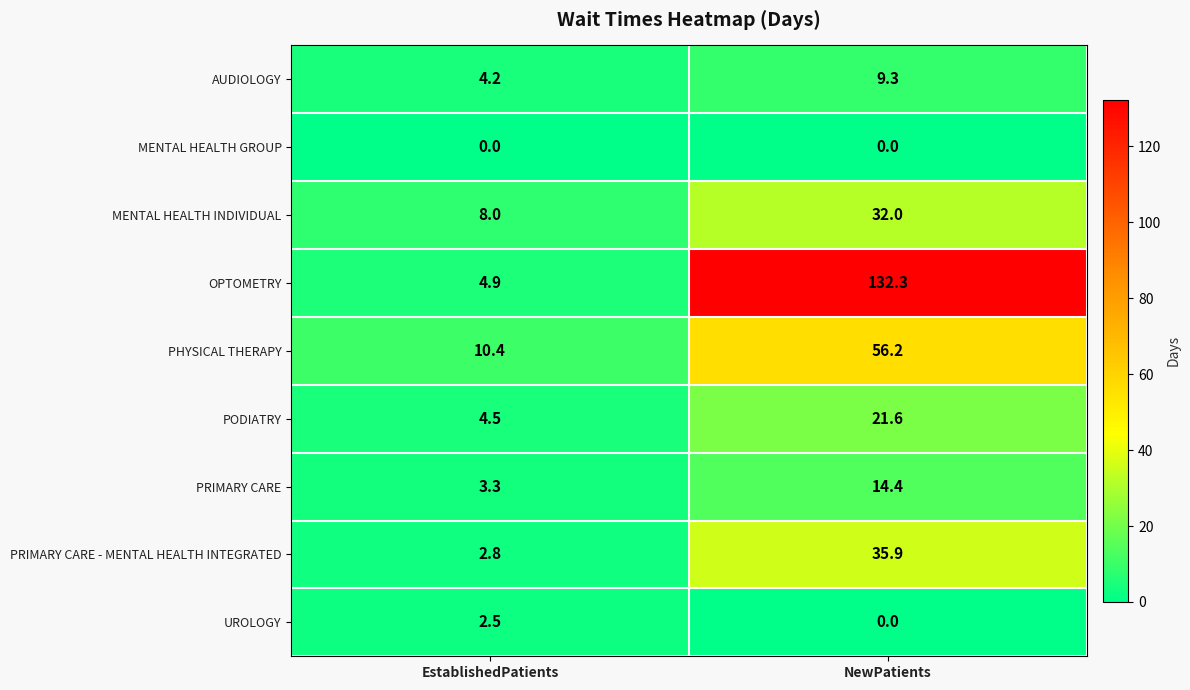

What is the total value across all series at NewPatients?

301.7